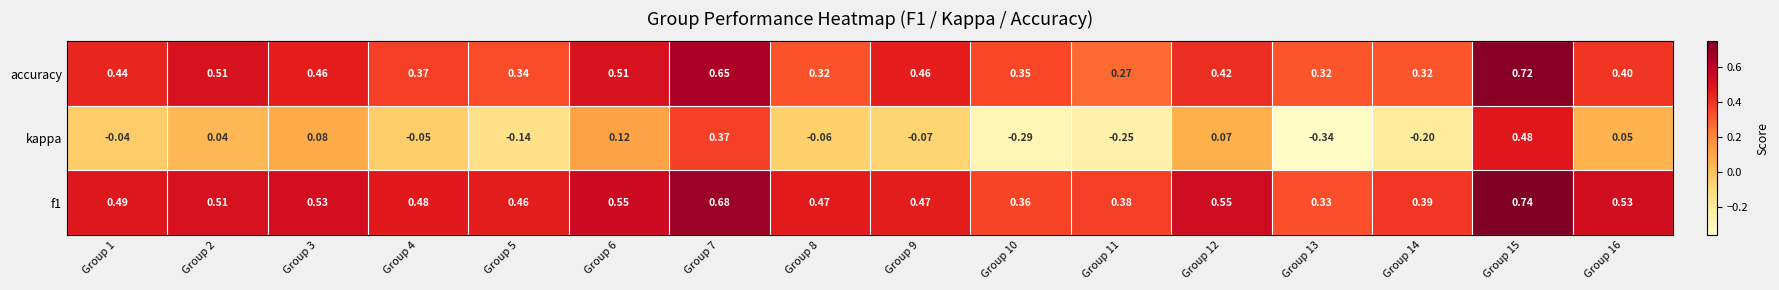

Which category has the highest value across all series?

Group 15